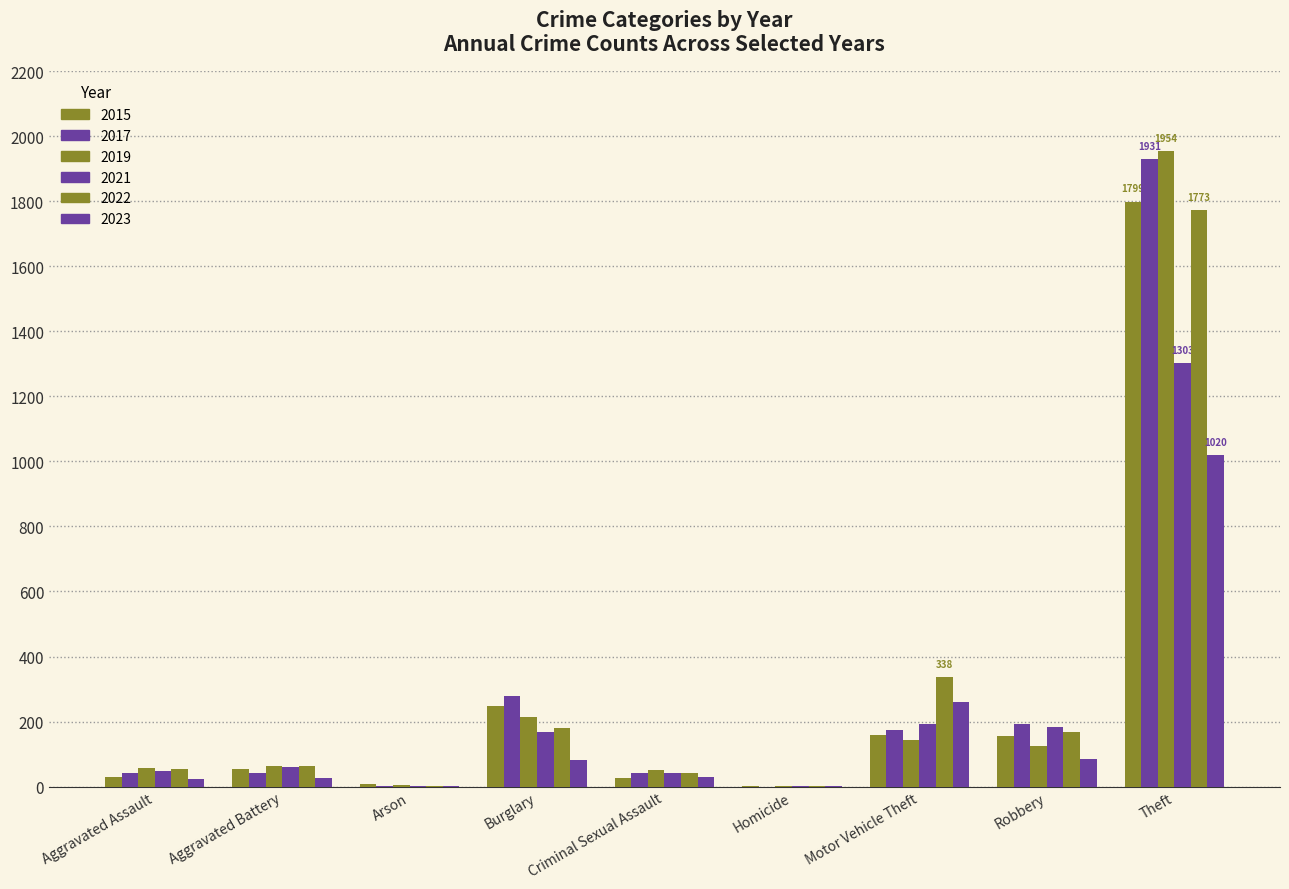

Between Criminal Sexual Assault and Homicide, which is larger?

Criminal Sexual Assault